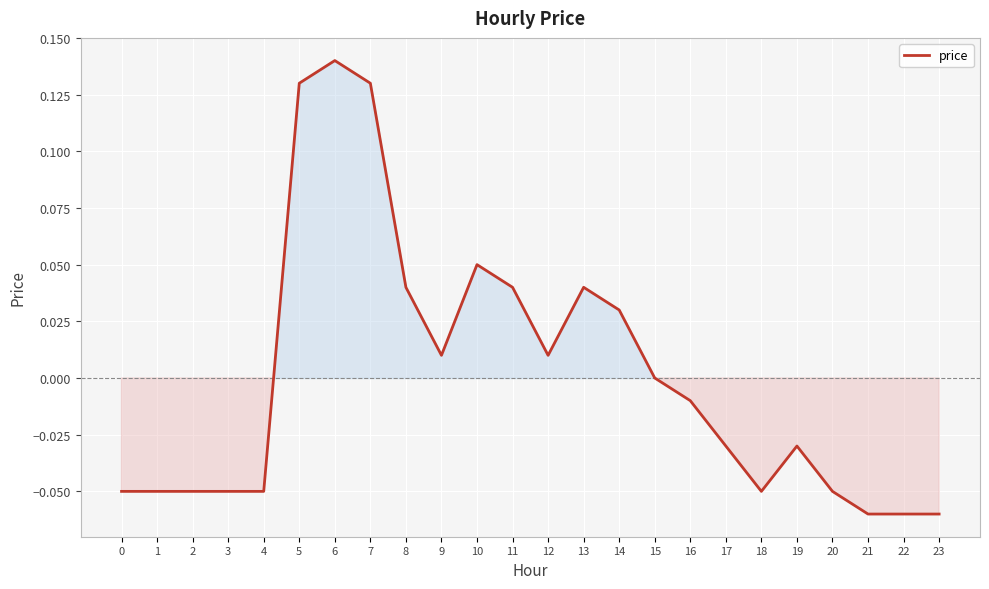

Which has a higher value, 3 or 11?

11